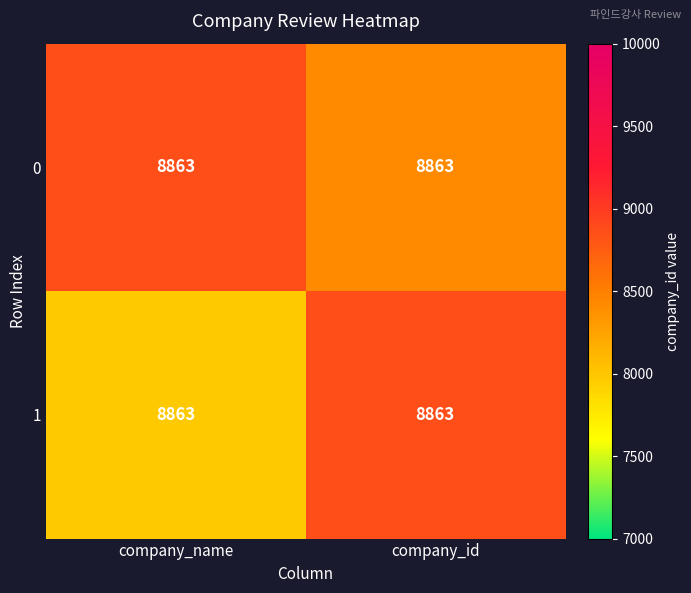

Count the number of categories in the chart.

2